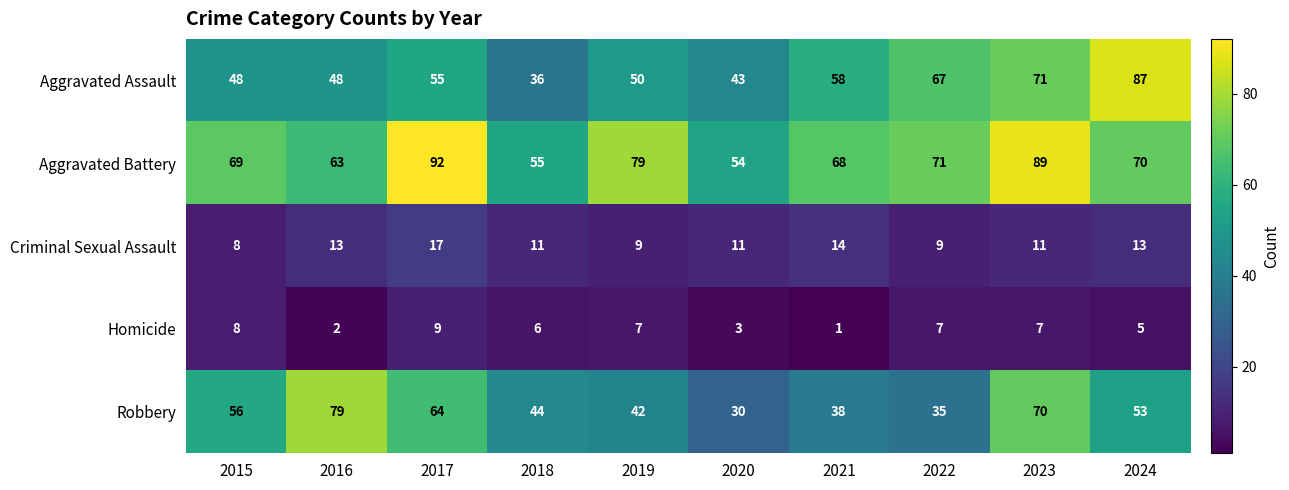

True or false: Criminal Sexual Assault has a value of 9 at 2019.

True